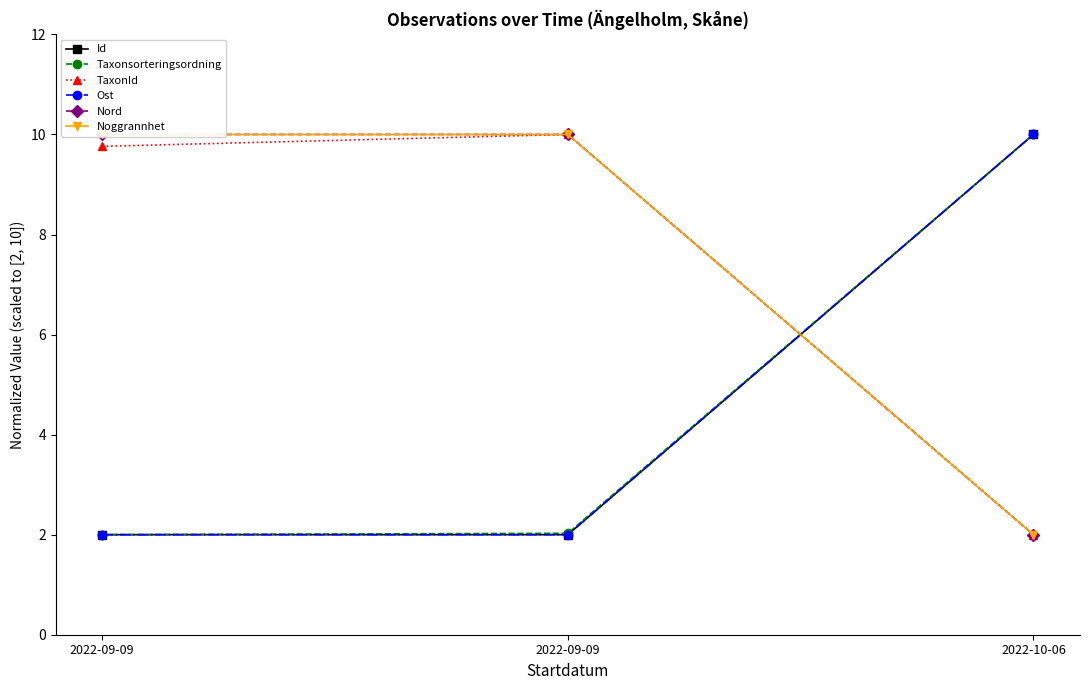

The TaxonId series shows 5.9 at 2022-09-09. True or false?

False